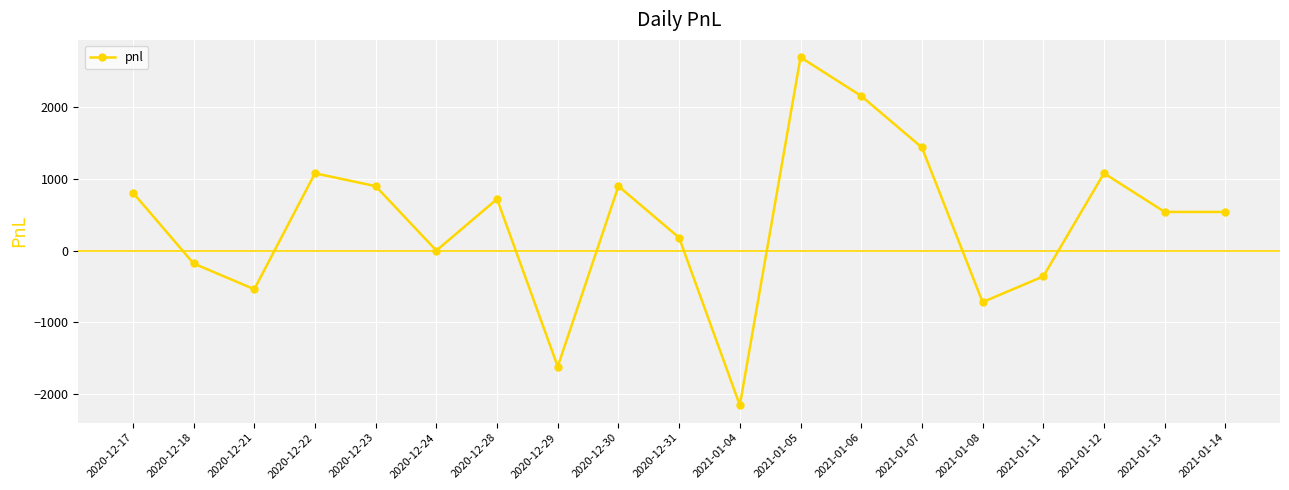

What is the average value?

393